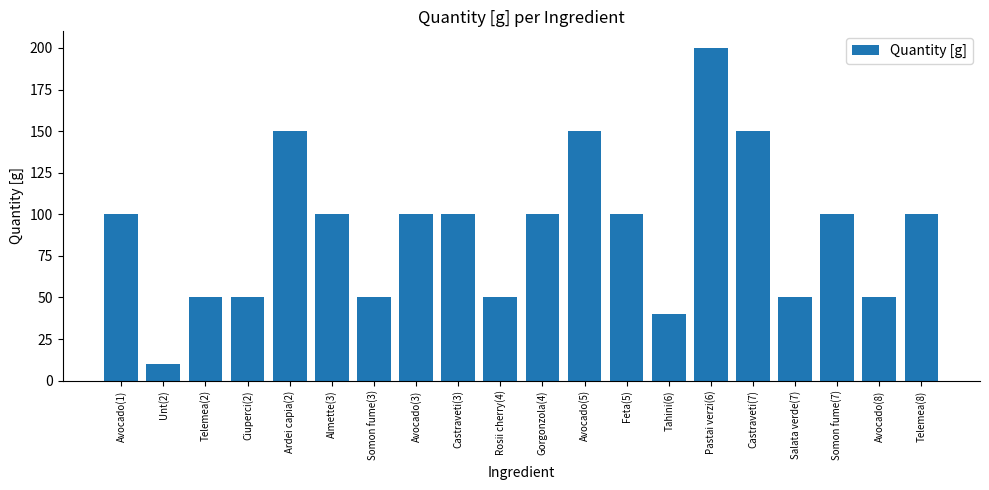

Between Telemea(8) and Telemea(2), which is larger?

Telemea(8)